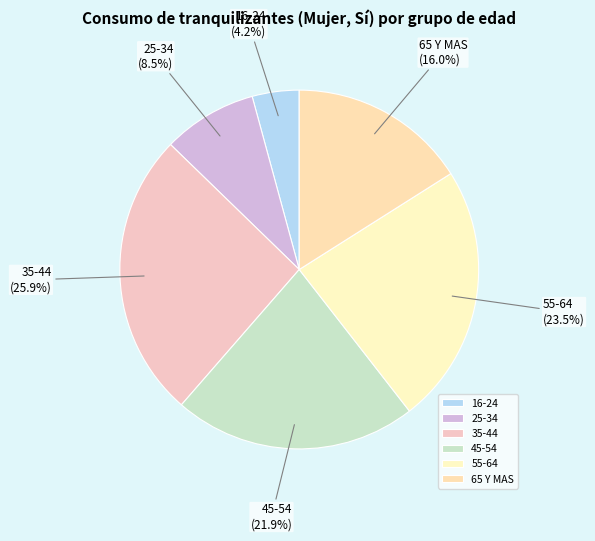

To the nearest percent, what is the difference between the 55-64 and 25-34 slice percentages?

15%